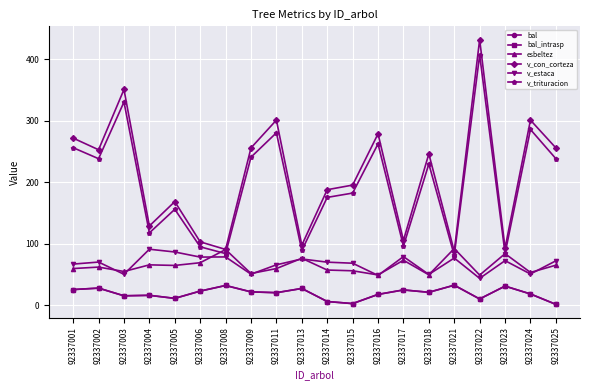

Does the chart display data point markers on the line(s)?

Yes